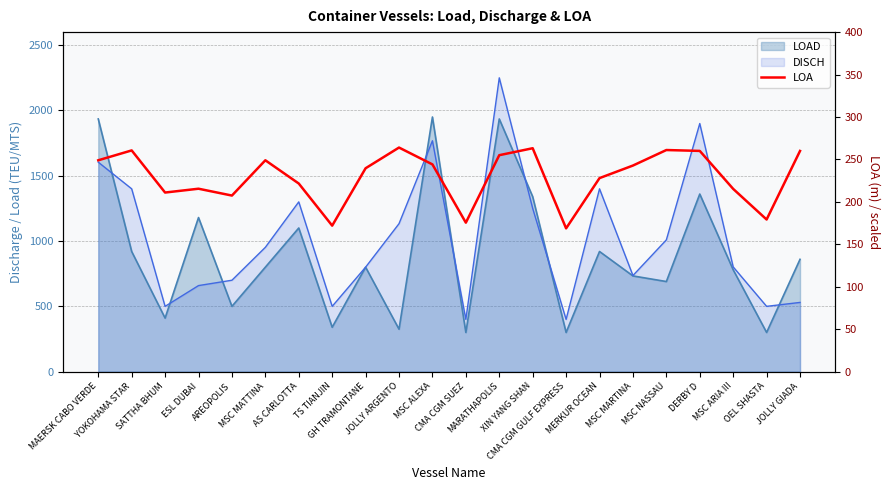

How many categories are shown in the chart?

22